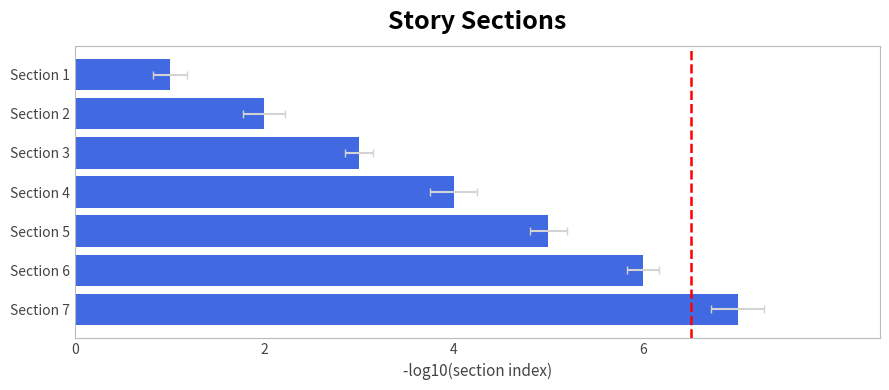

How many data points does each series have?

7